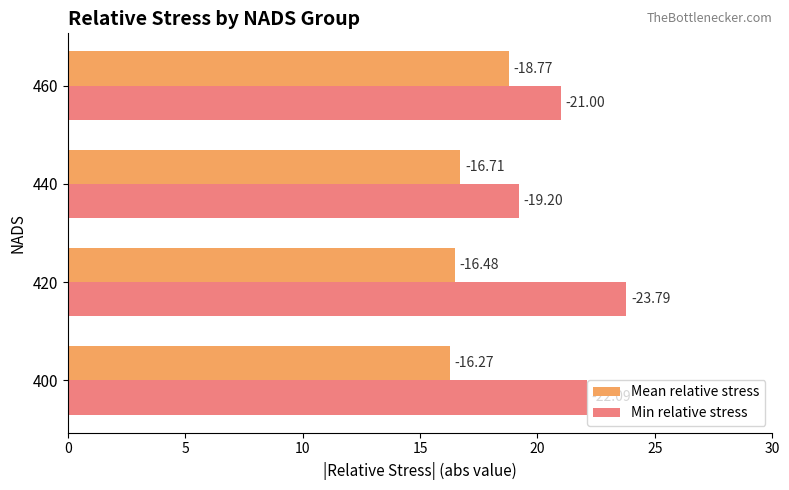

What is the value of the Mean relative stress bar at the 4th from the left?

18.8